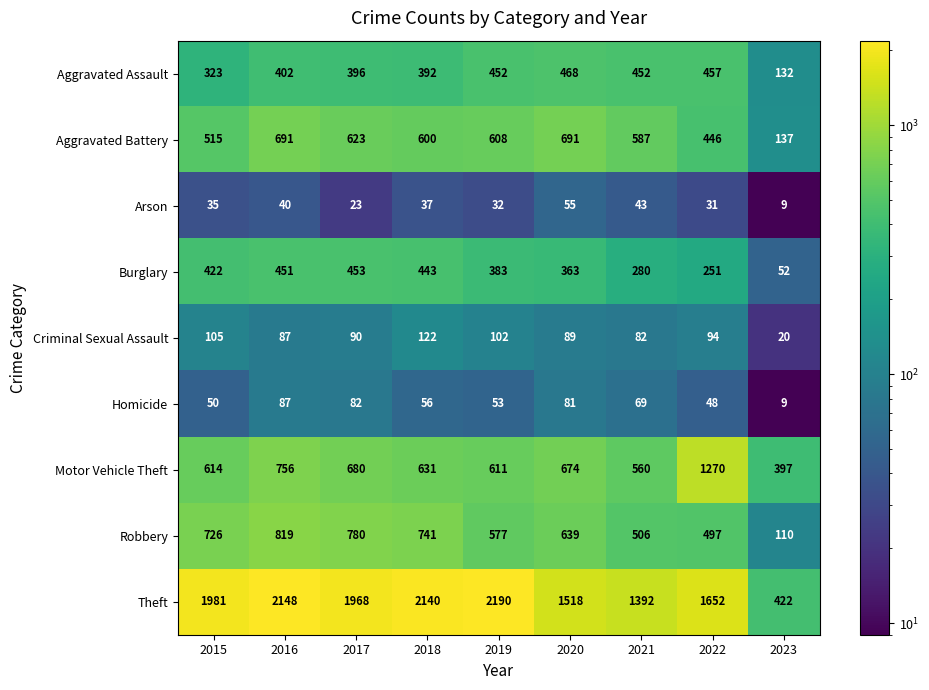

Where does the Aggravated Battery series first go above 600?

2016